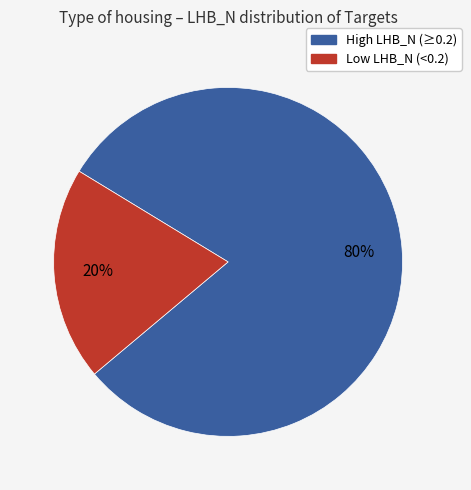

How many slices are in this pie chart?

2